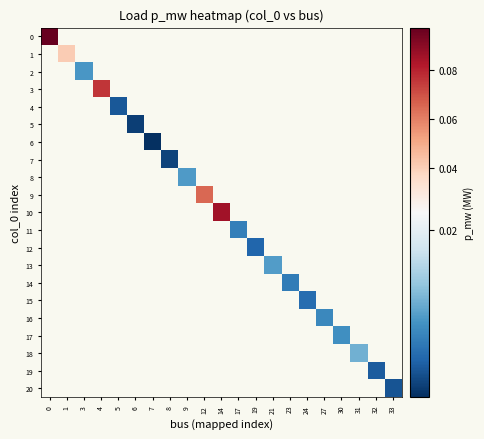

Count the number of categories in the chart.

21